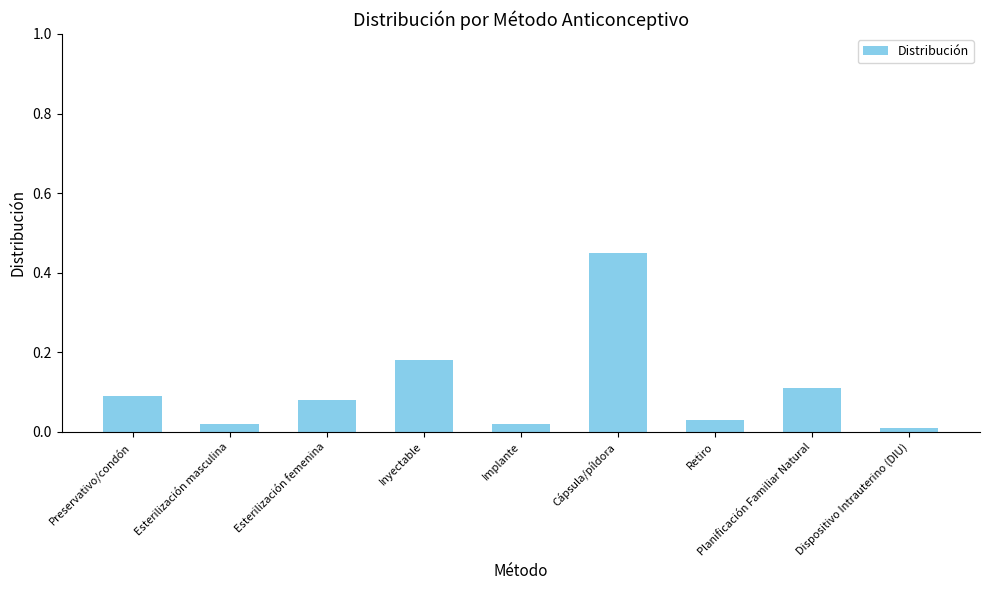

What is the difference between the maximum and second lowest values?

0.4